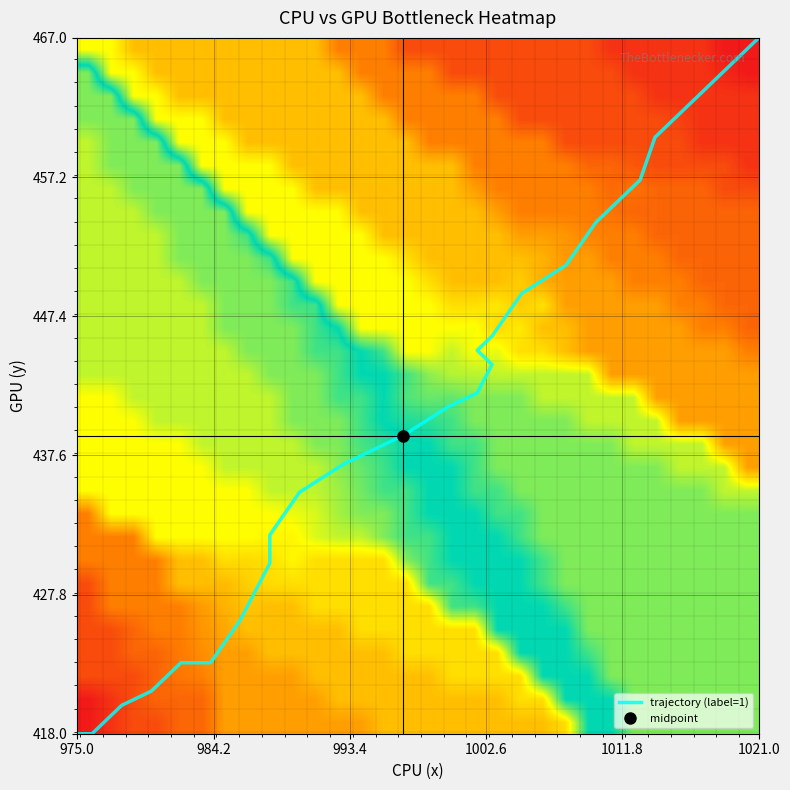

True or false: the data shows 613 at 1002.6.

False